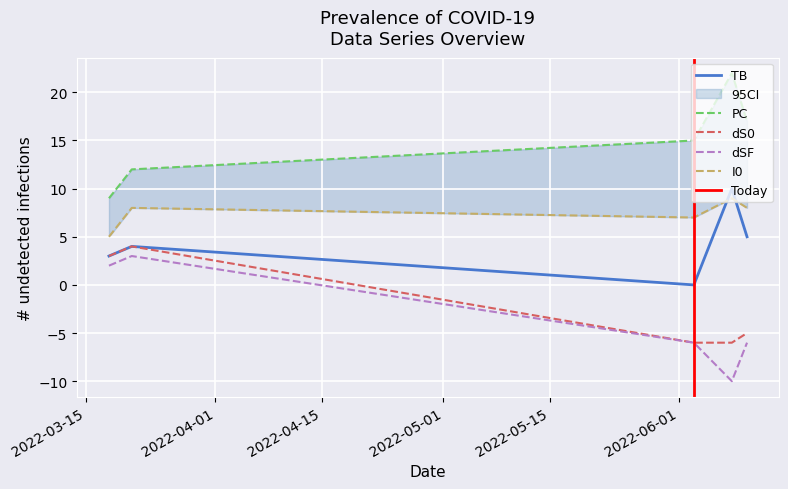

Which series changed the most between 2022-06-10 and 2022-03-21?

dS0